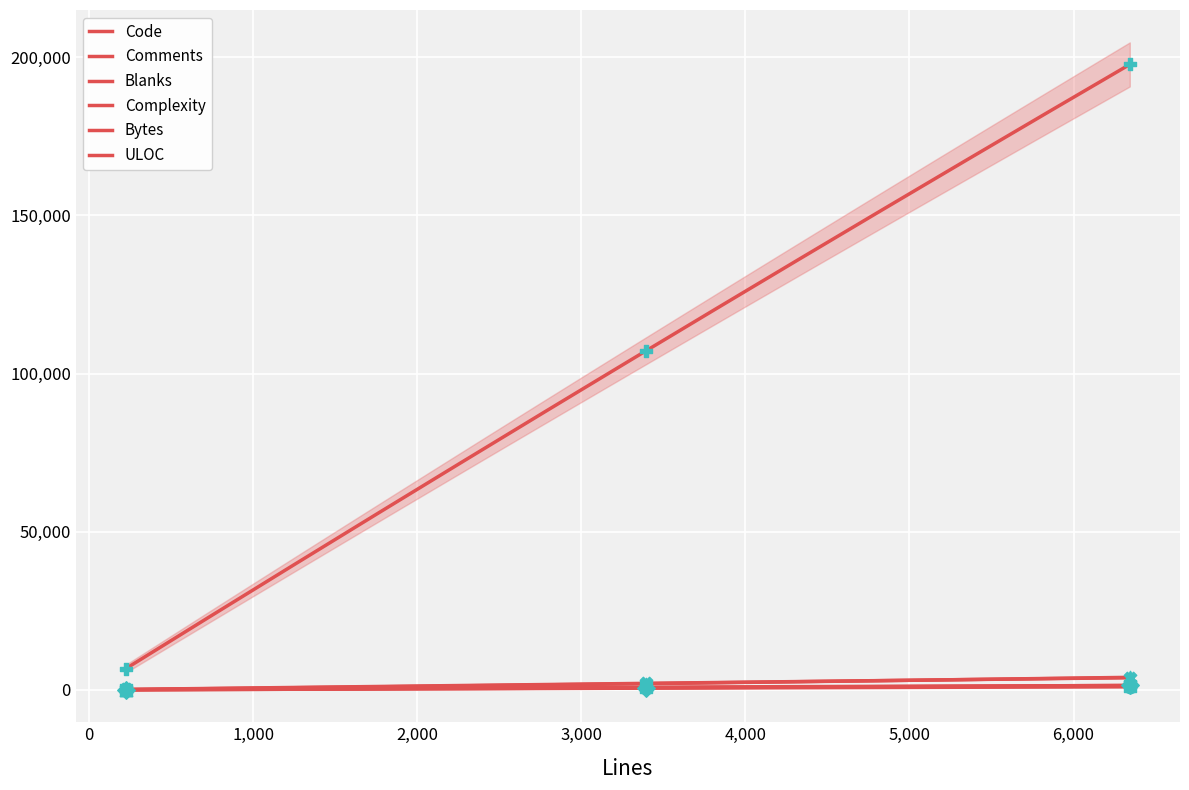

At how many categories does at least one series exceed 6230?

3